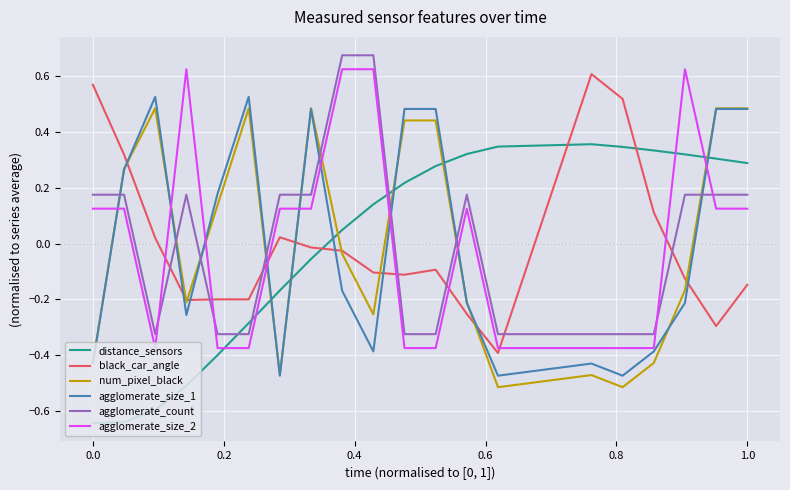

How many times do agglomerate_count and num_pixel_black cross each other?

9